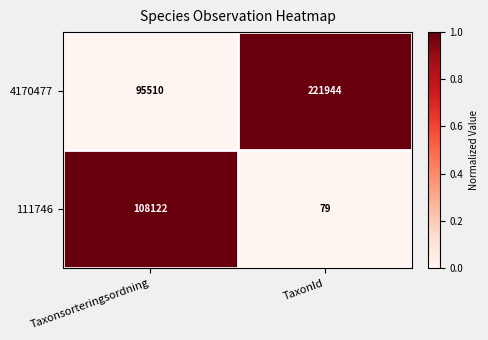

Reading right to left, list all the values displayed in this chart.

4170477: TaxonId=221944	Taxonsorteringsordning=95510
111746: TaxonId=79	Taxonsorteringsordning=108122